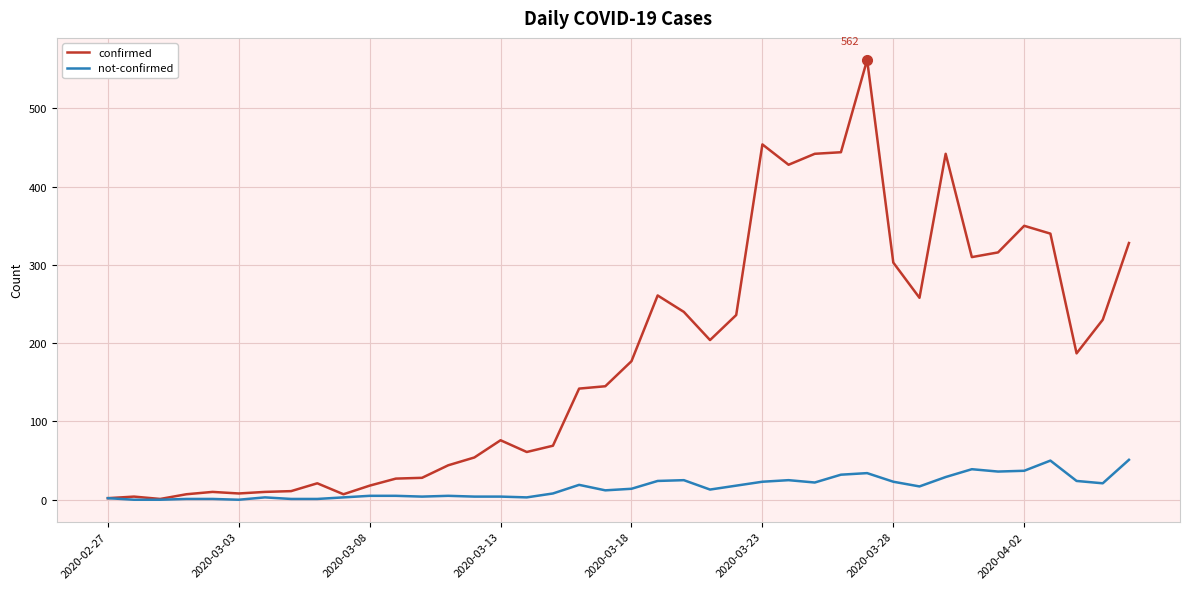

List the series in order of their peak value, lowest first.

not-confirmed, confirmed